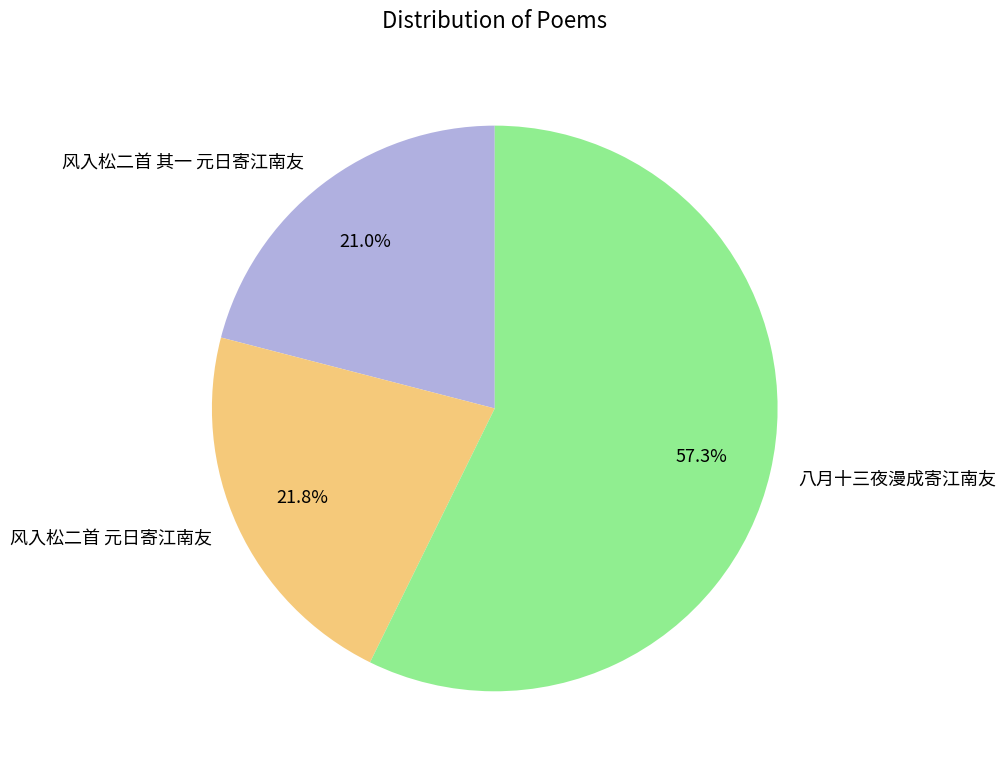

What is the majority slice?

八月十三夜漫成寄江南友